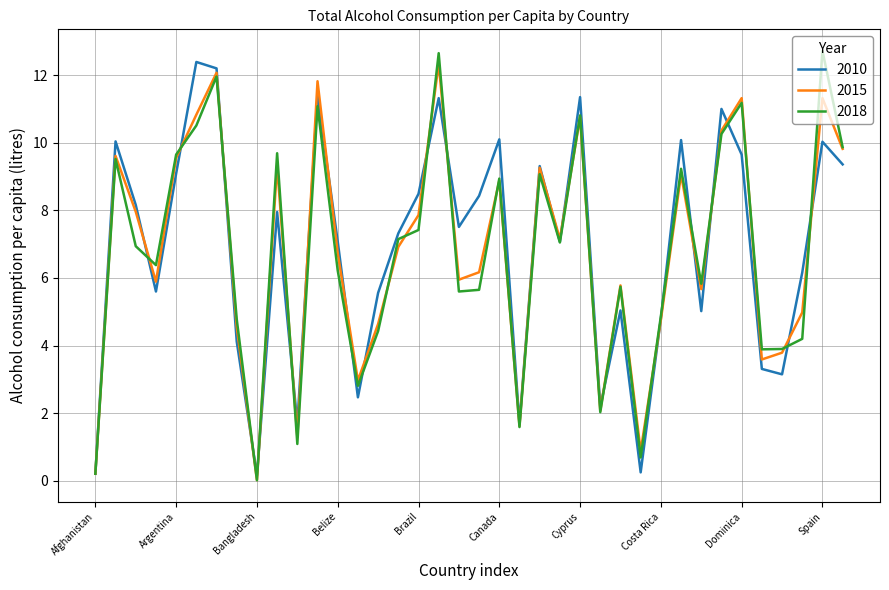

Is this an area chart (filled region under the line)?

No